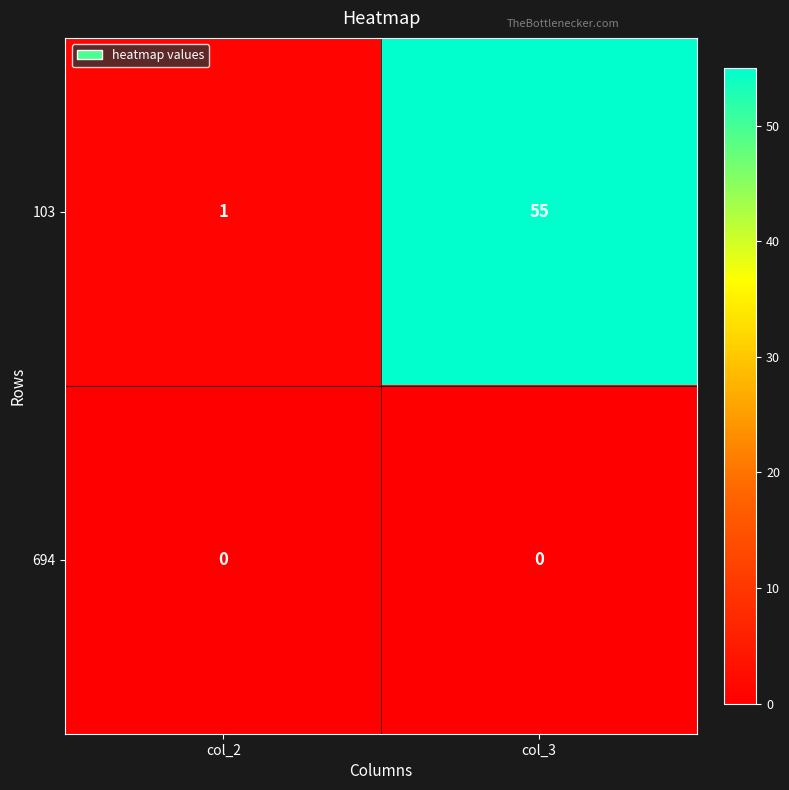

Reading left to right, transcribe all the data shown in this chart.

103: 1	55
694: 0	0